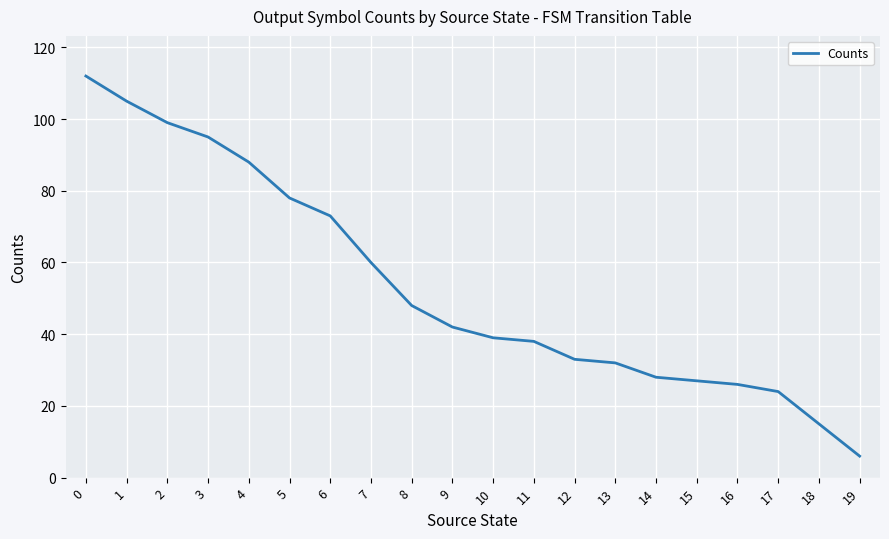

What is the ratio of the value at 9 to the value at 18?

2.8